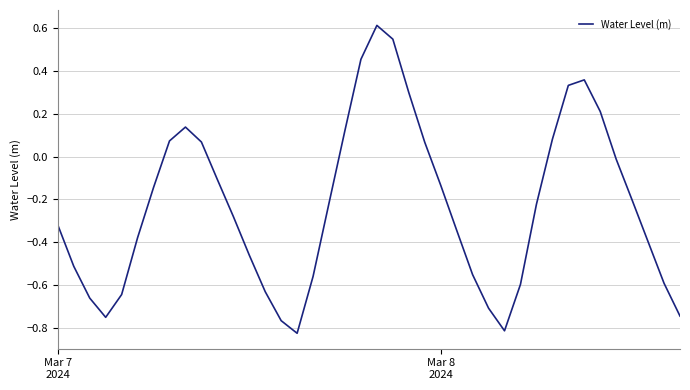

What is the difference between the maximum and minimum values?

1.4